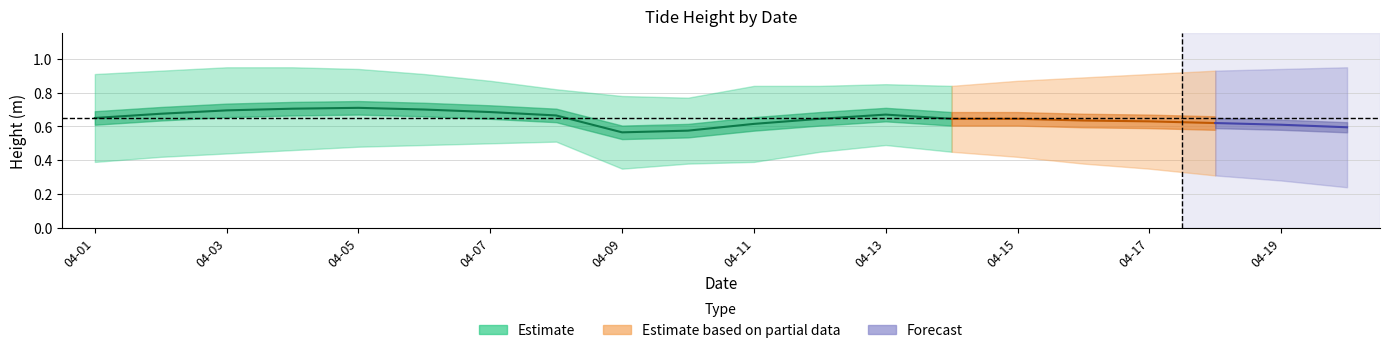

What is the difference between the highest and lowest values at 2021-04-12?

0.4